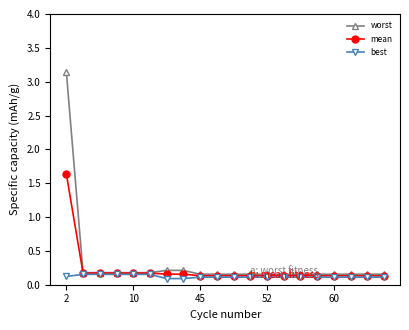

Rank the series by their maximum value, from lowest to highest.

best, mean, worst